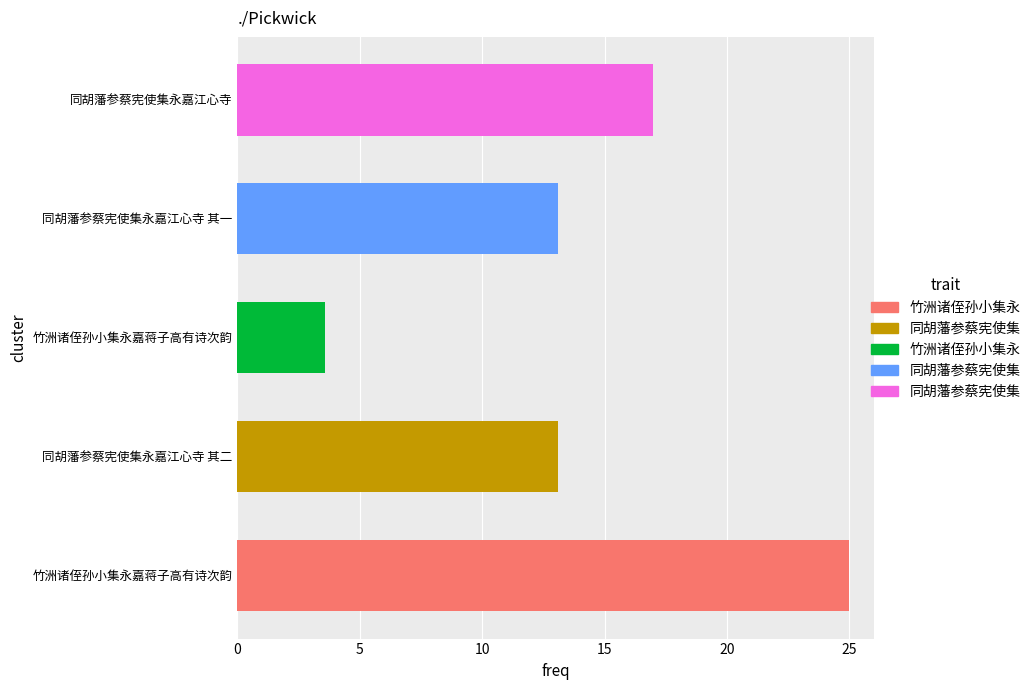

Does the chart contain any negative values?

No